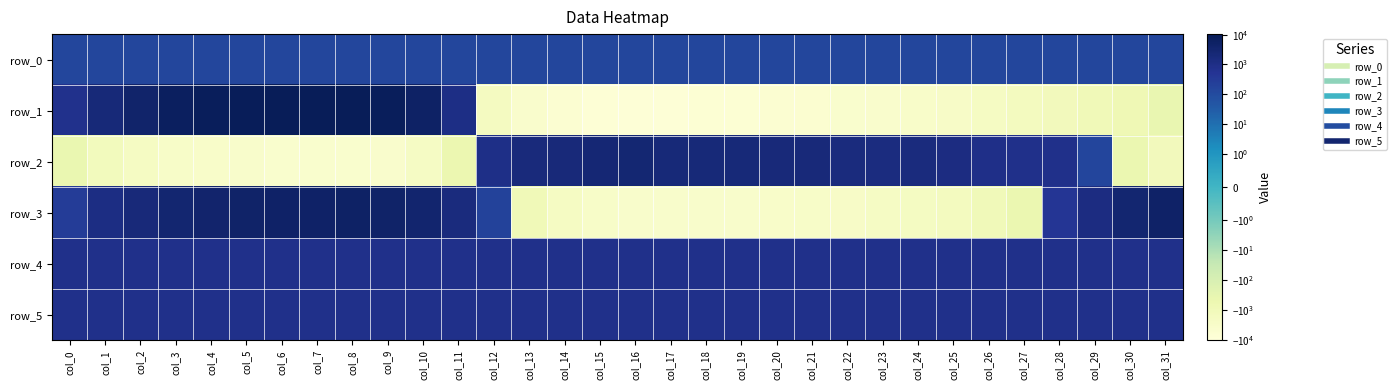

List the series in order of their peak value, lowest first.

row_0, row_4, row_5, row_2, row_3, row_1